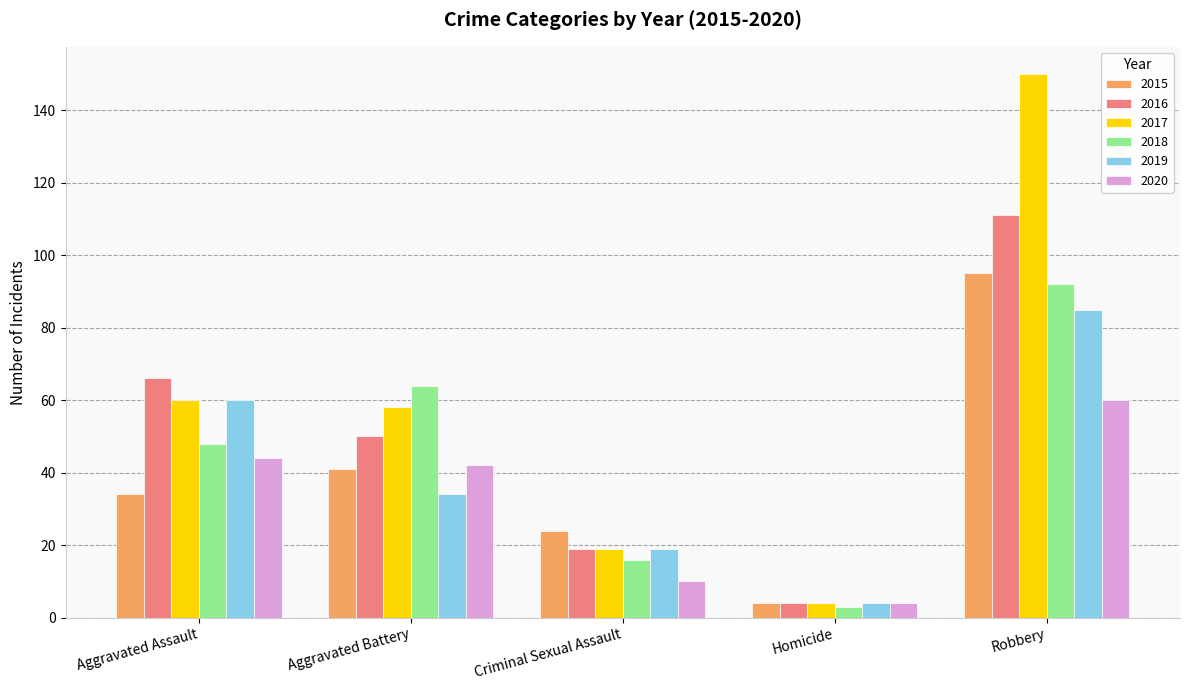

What is the minimum value for 2015?

4